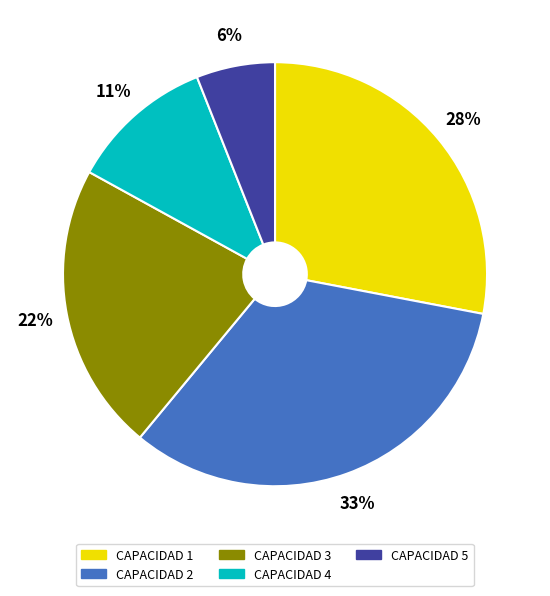

Does CAPACIDAD 4 represent more than half of the total?

No